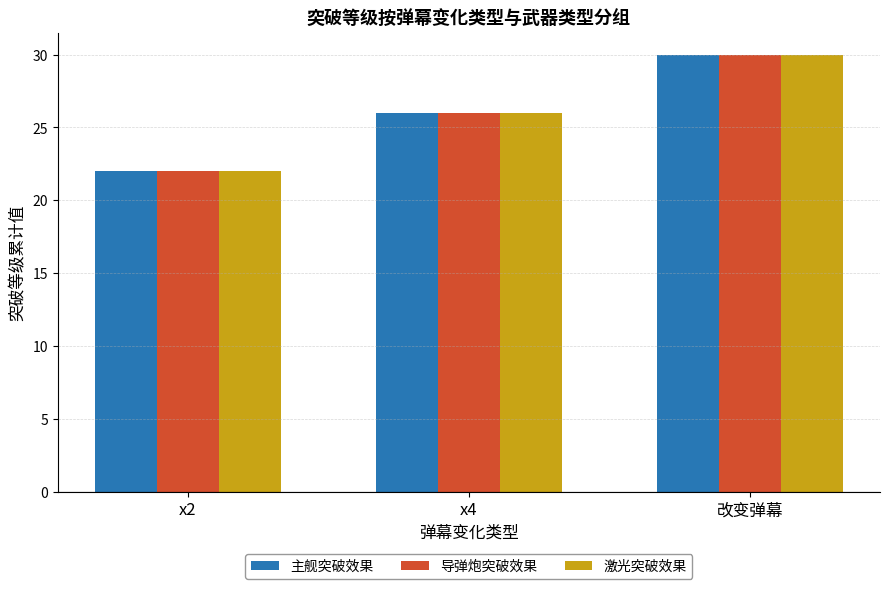

What is the average value of the 主舰突破效果 series?

26